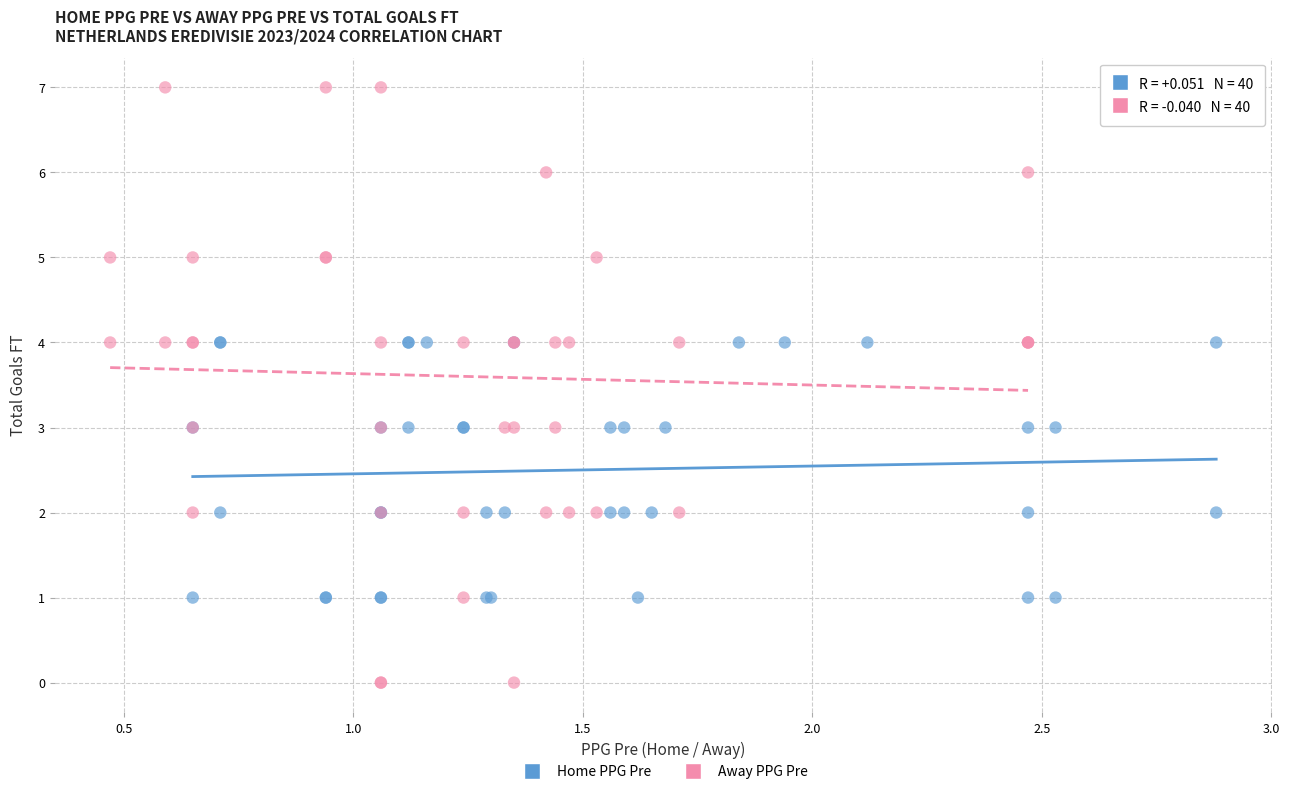

What are all the series names shown in the legend?

Home PPG Pre, Away PPG Pre